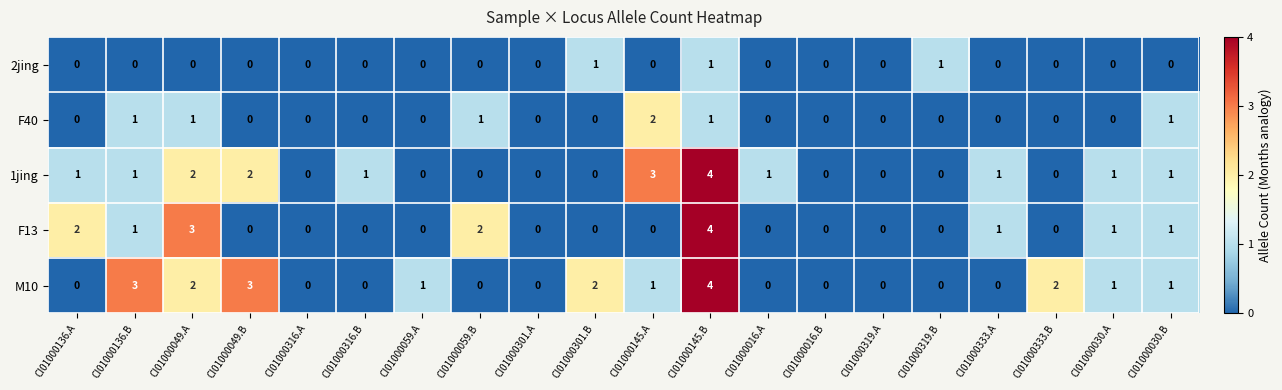

Count the 2jing values in the range 0 to 1.

20